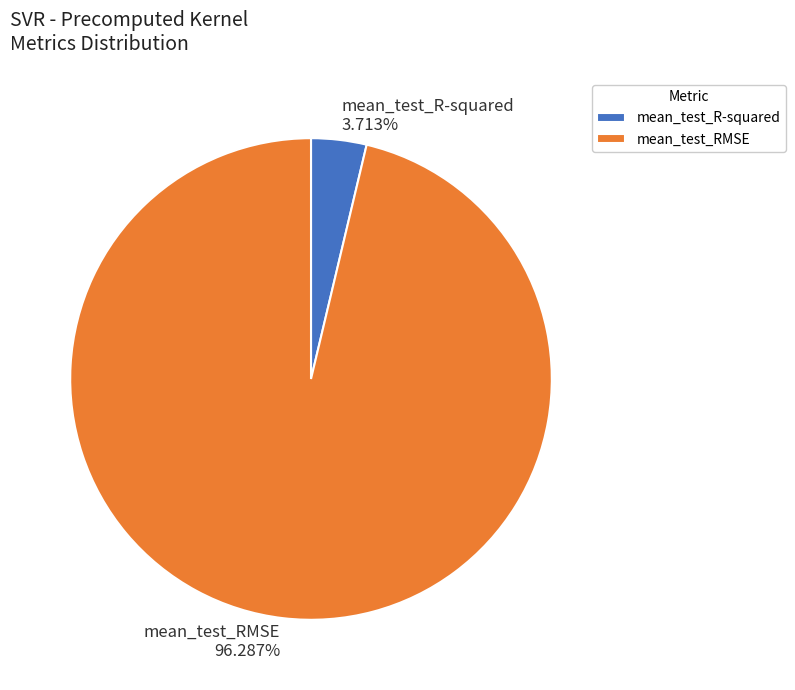

Which category has the biggest portion of the pie?

mean_test_RMSE